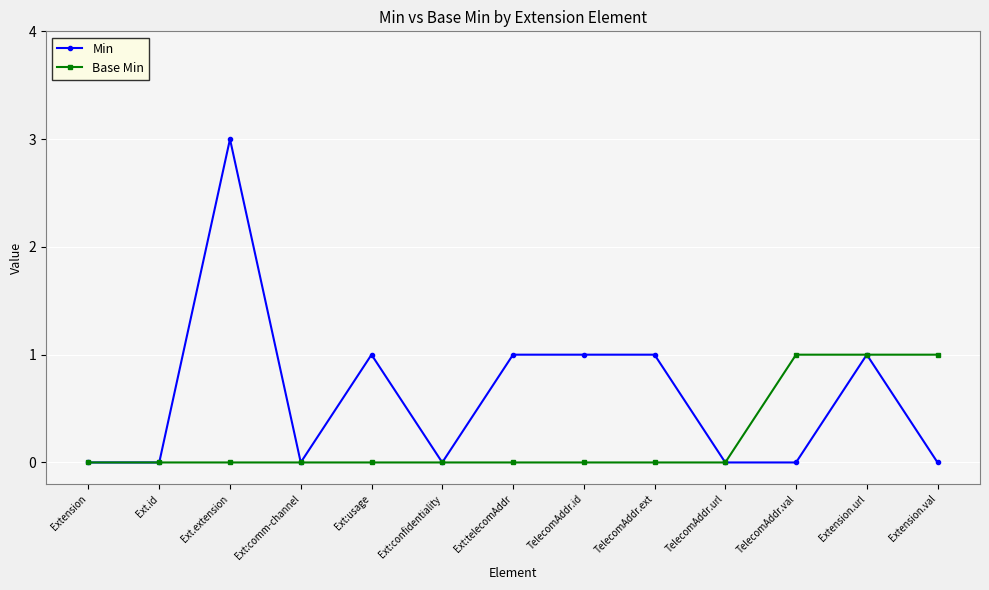

True or false: Min has more than 0 points higher than both neighbors.

True